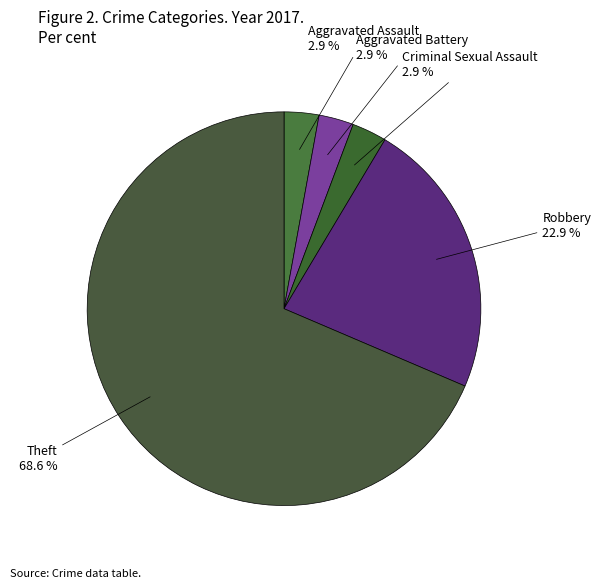

Does Theft represent more than half of the total?

Yes